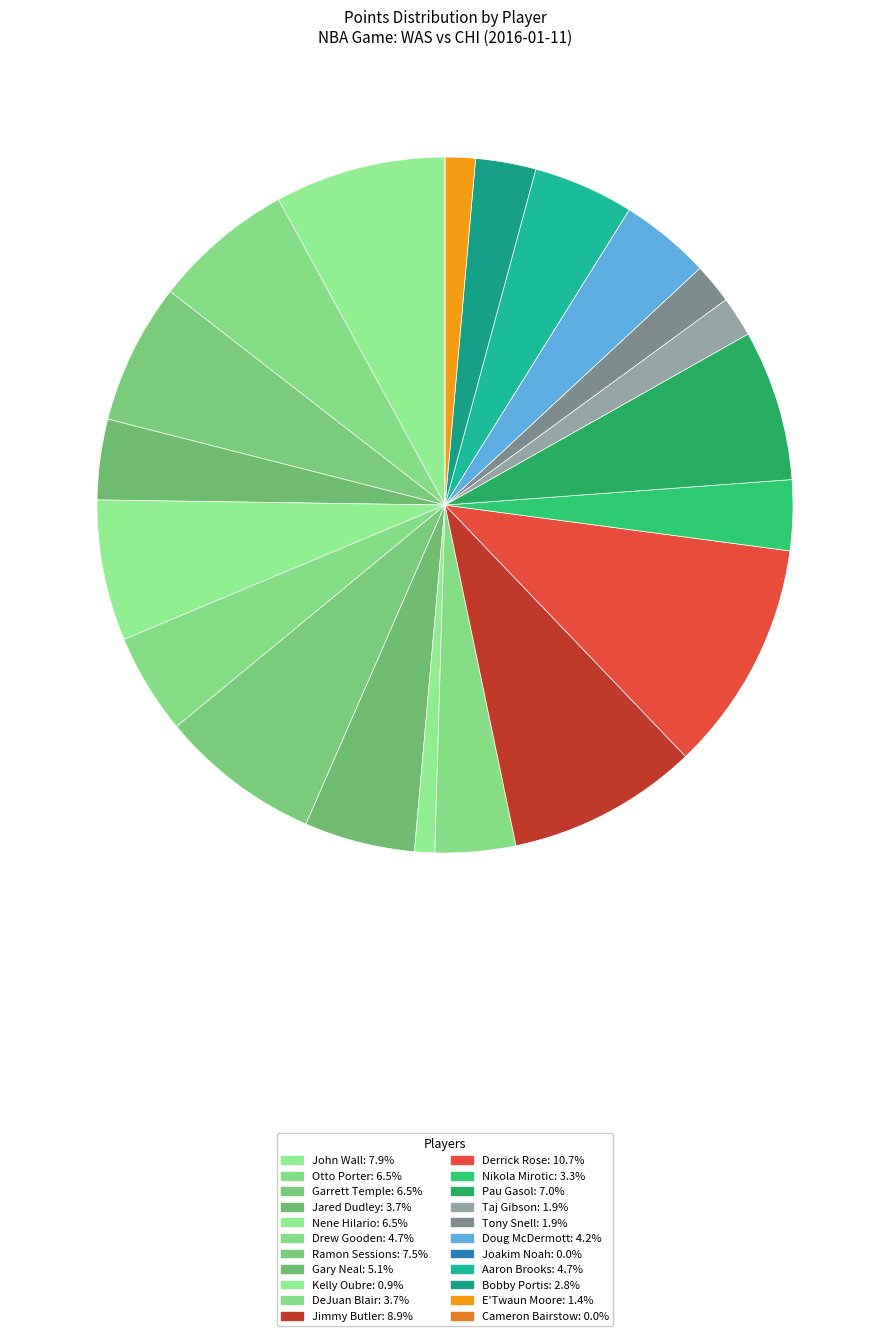

Does any single category account for the majority?

No